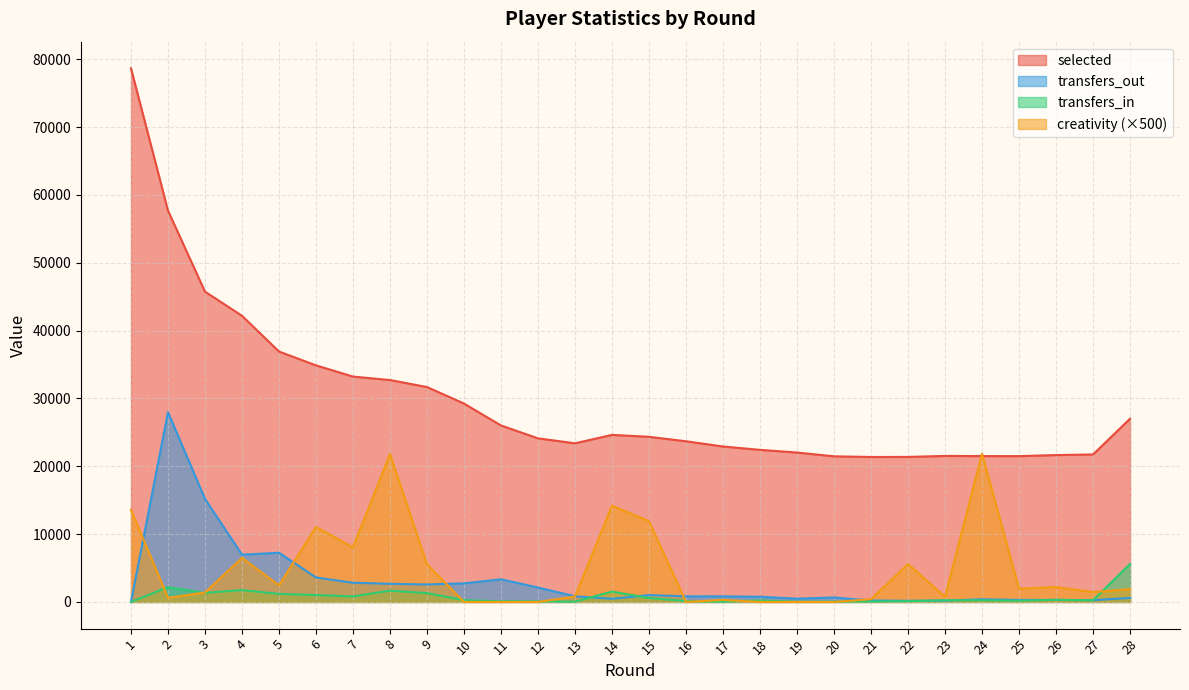

How many lines are shown in the chart?

4